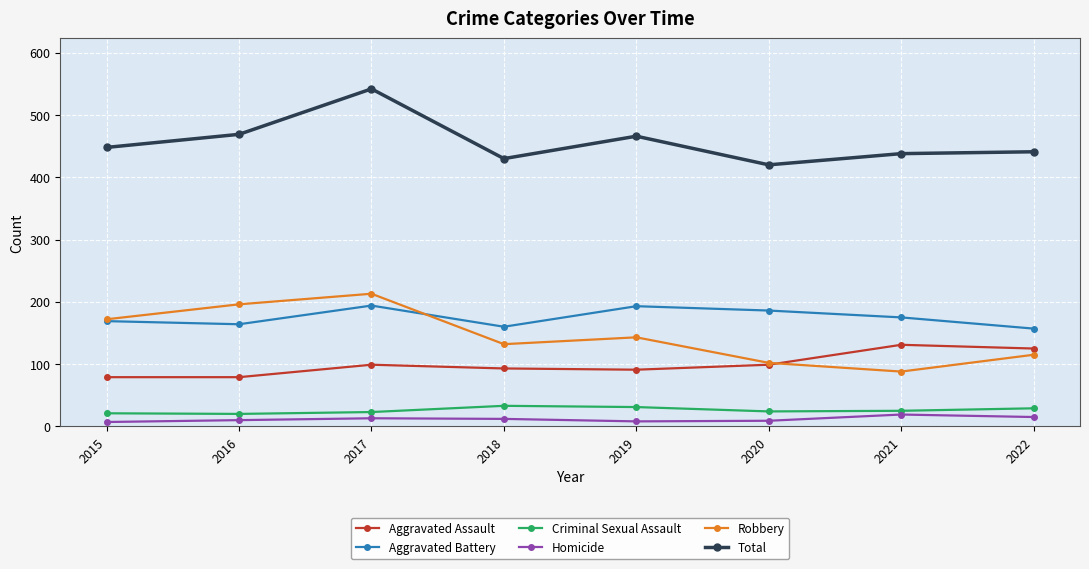

At which label does Total reach its minimum?

2020